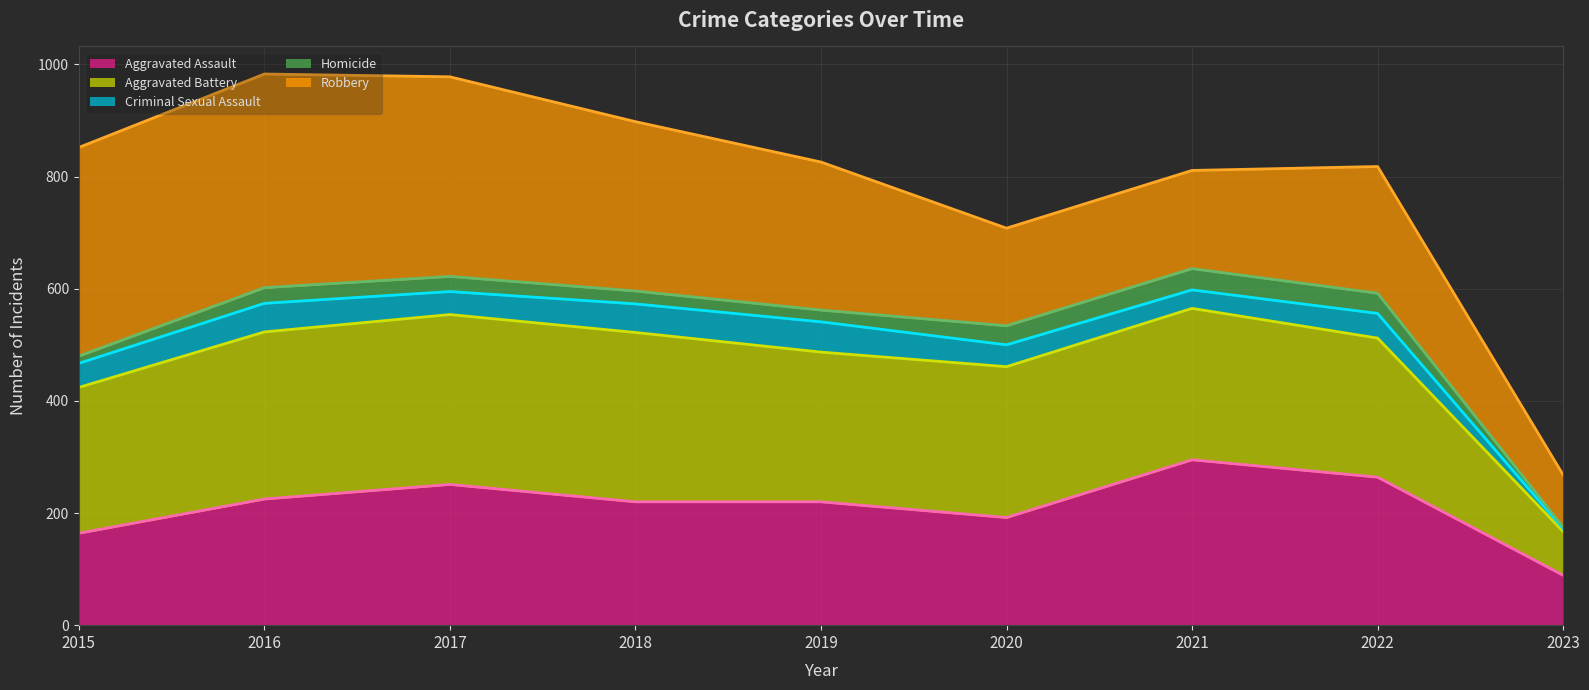

What is the difference between the Homicide (line) values at 2015 and 2021?

156